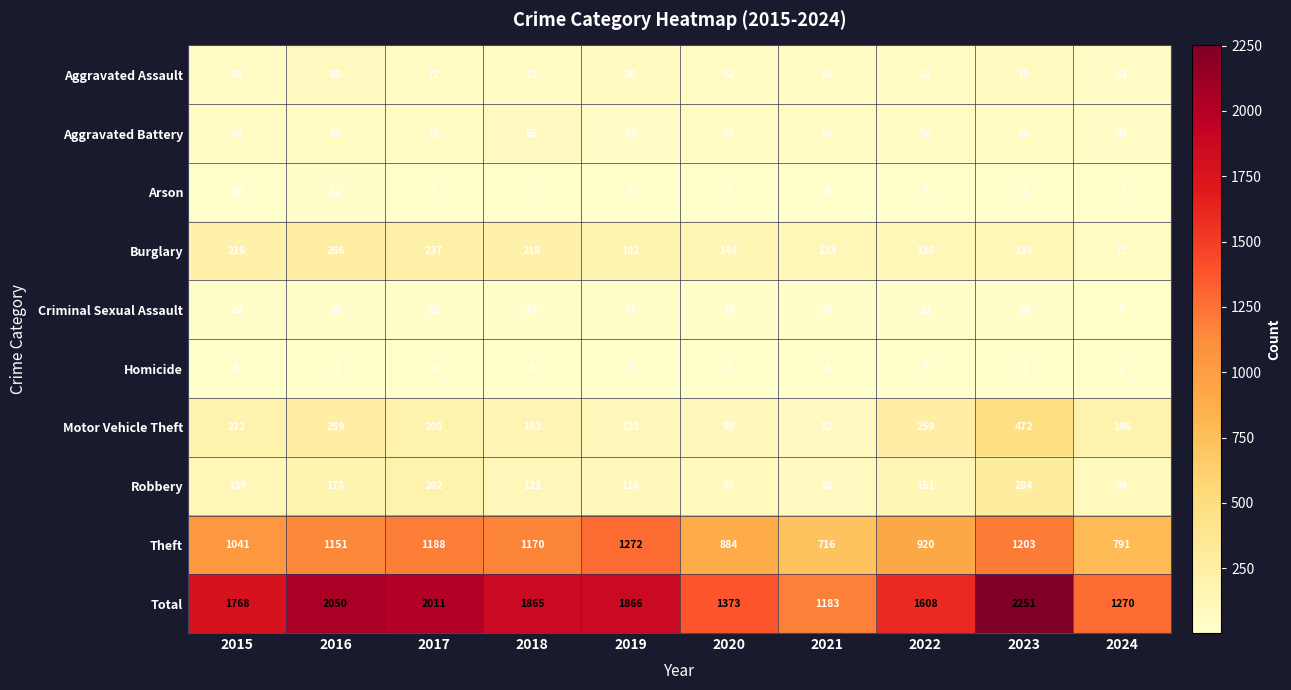

What is the difference between the highest and lowest values at 2018?

1861